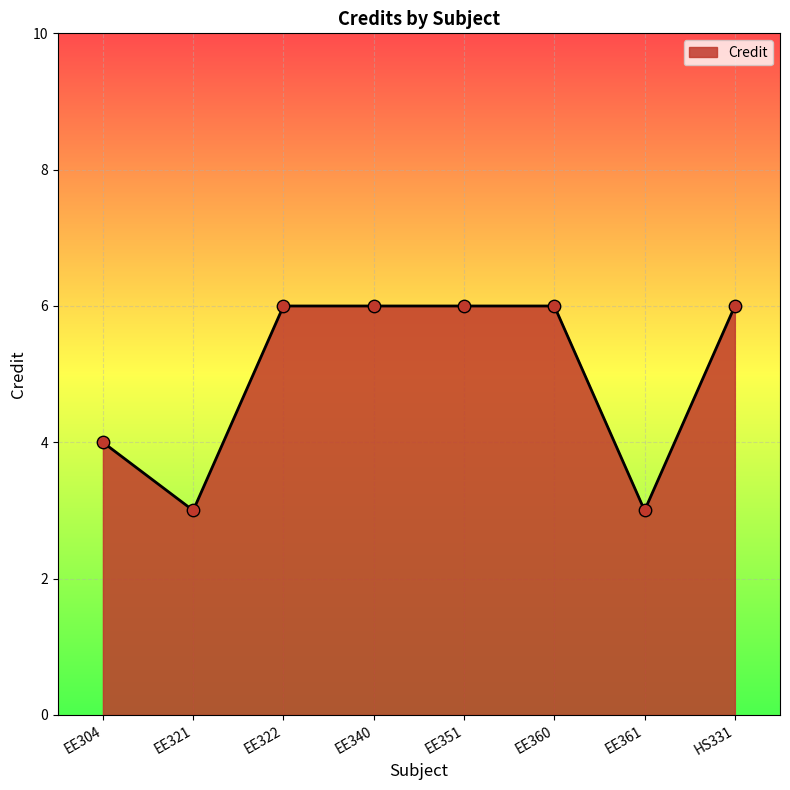

What is the ratio of the value at EE304 to the value at EE322?

0.7